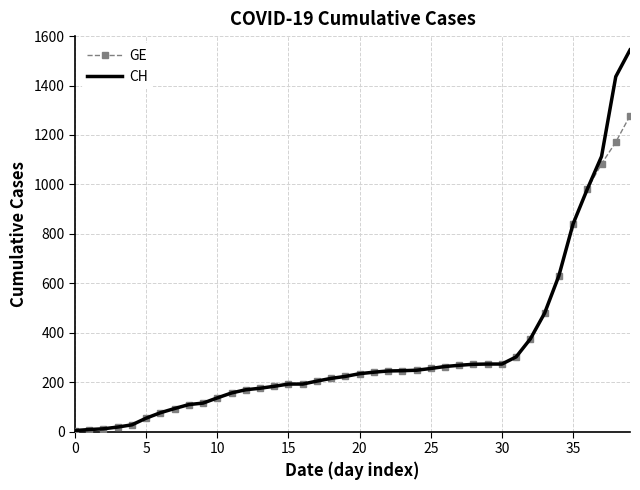

What is the highest value of the GE series?

1278